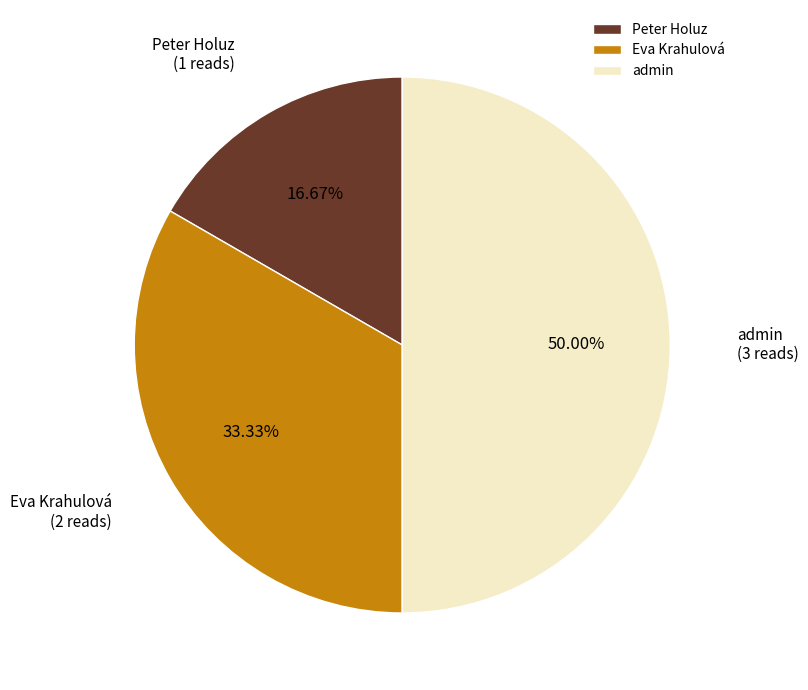

How many slices are in this pie chart?

3